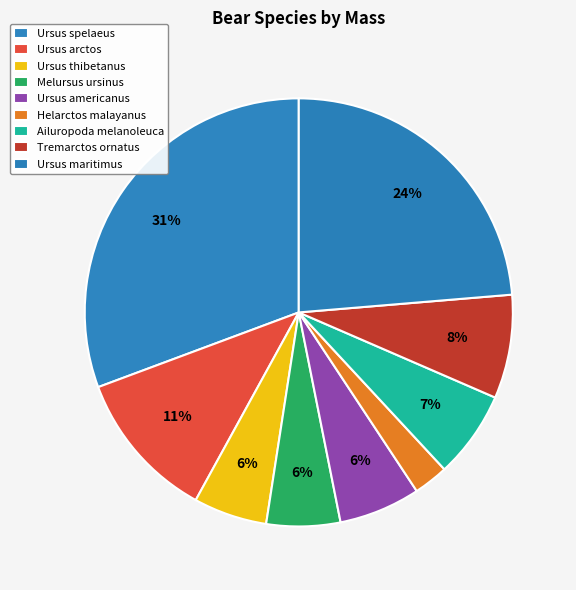

Do Helarctos malayanus and Ursus americanus together represent more than half of the pie?

No